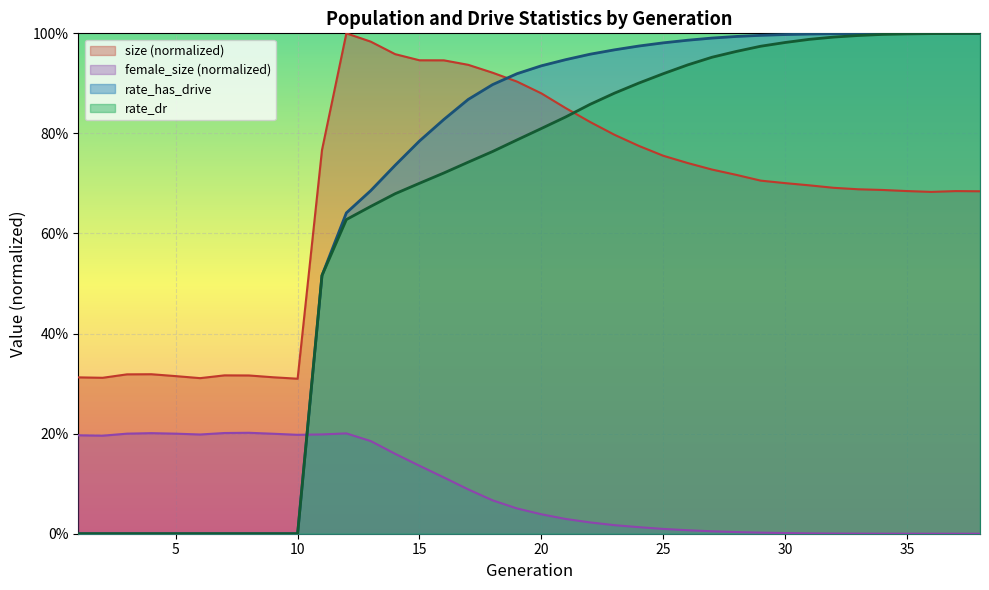

What is the maximum value for size?

1.0